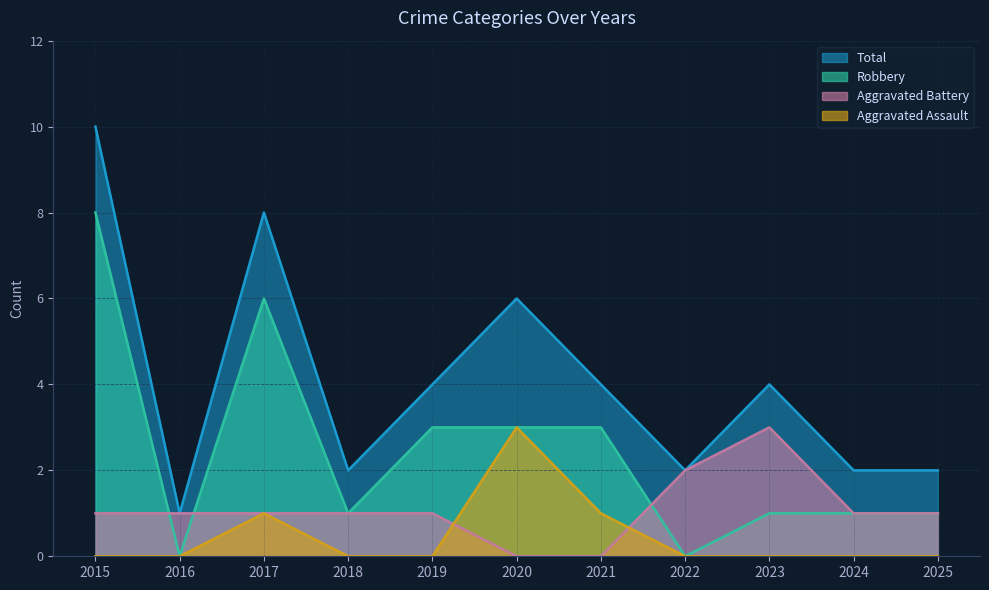

What is the difference between the Aggravated Assault values at 2021 and 2022?

1